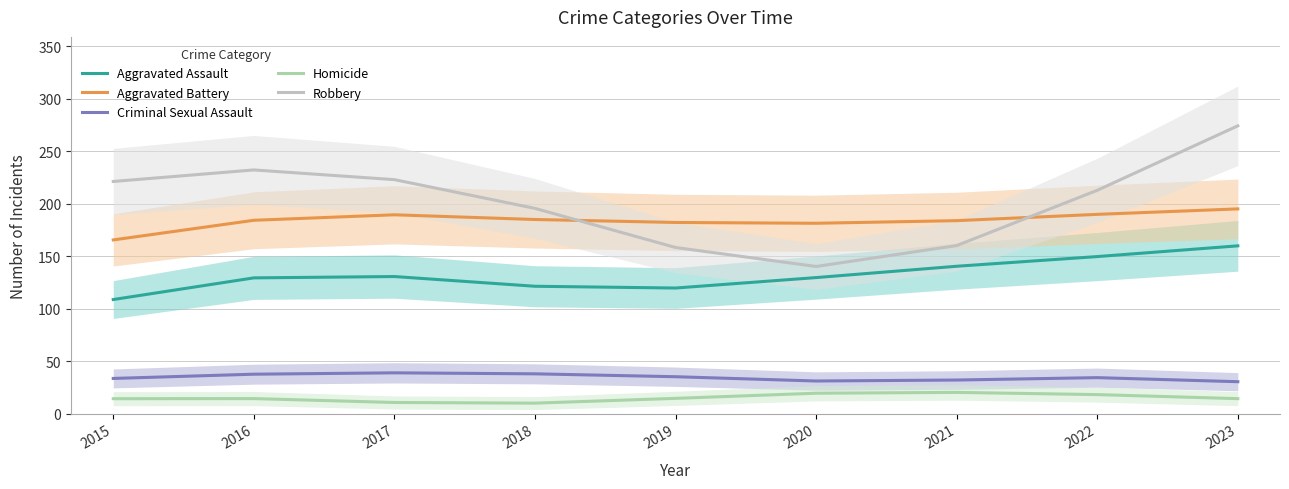

At 2015, list the series in order from largest to smallest.

Robbery, Aggravated Battery, Aggravated Assault, Criminal Sexual Assault, Homicide